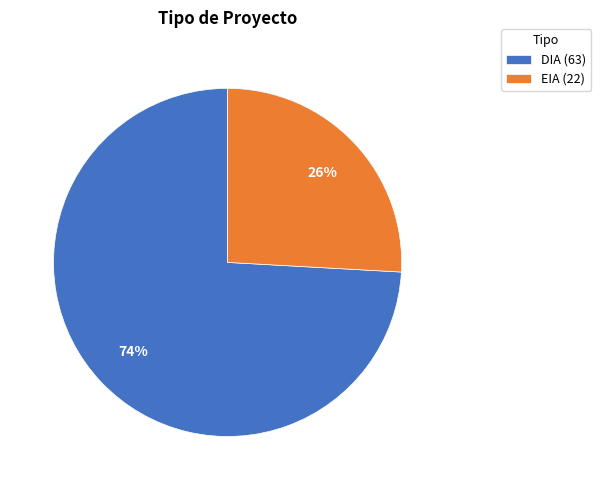

To the nearest percent, what portion does EIA represent?

26%